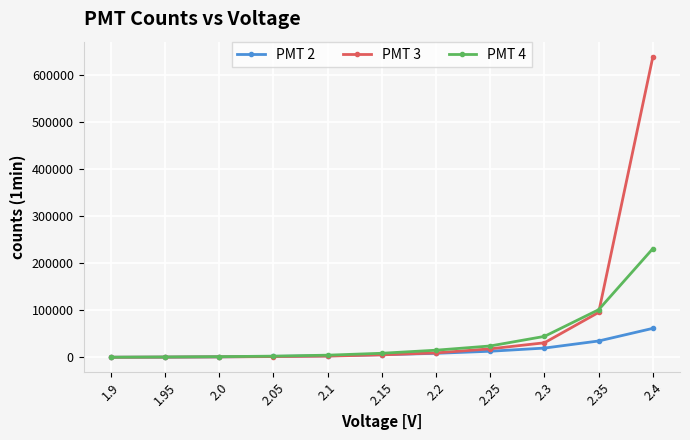

At which label does PMT 3 reach its peak?

2.4